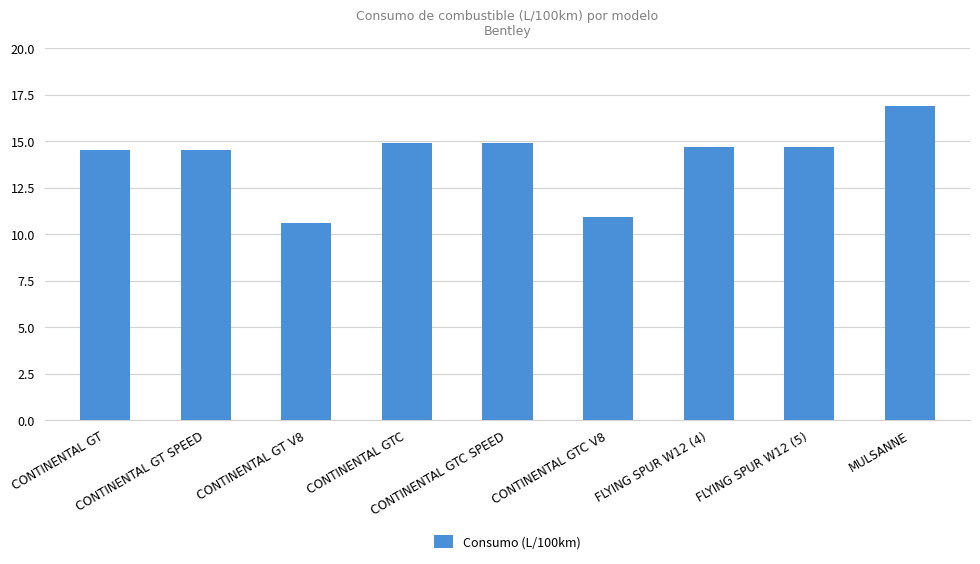

What is the difference between the maximum and second lowest values?

6.0